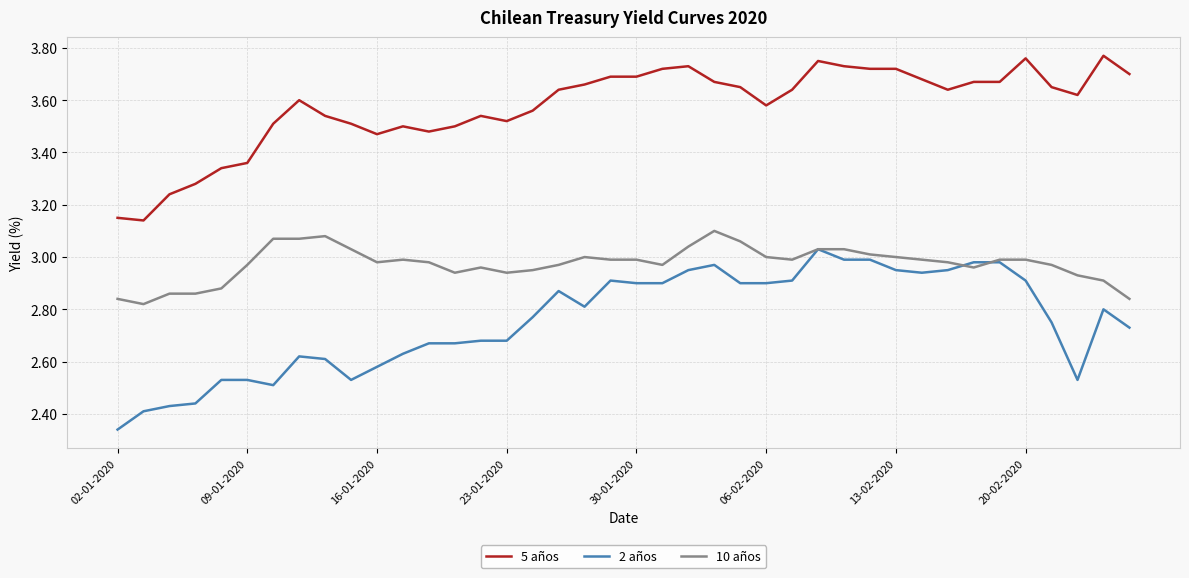

True or false: 5 años and 2 años cross at least once.

False